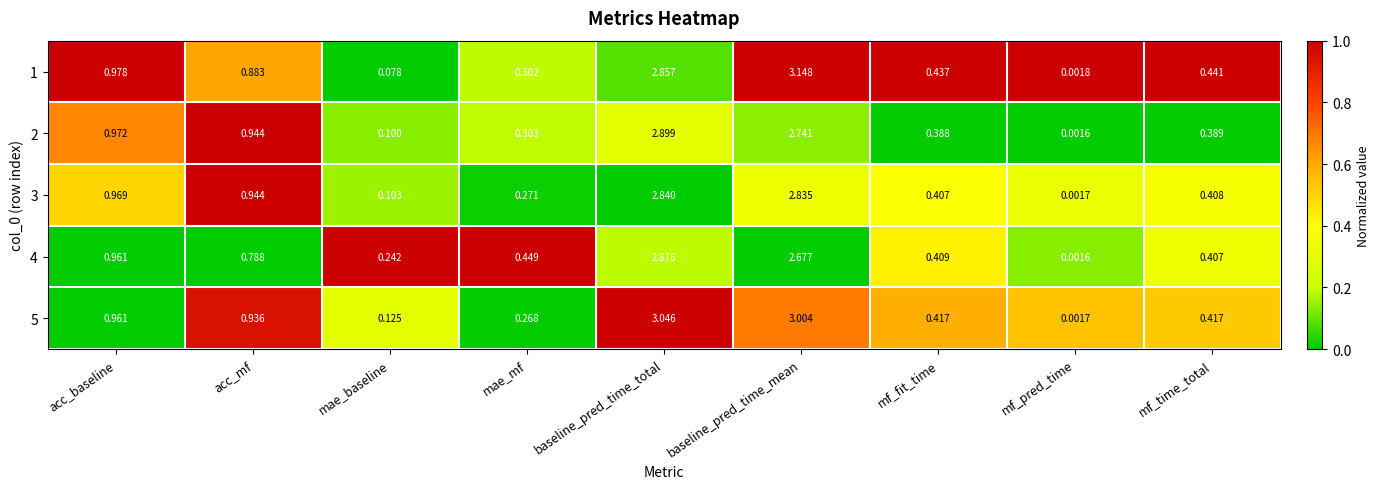

How many series are shown in this chart?

5